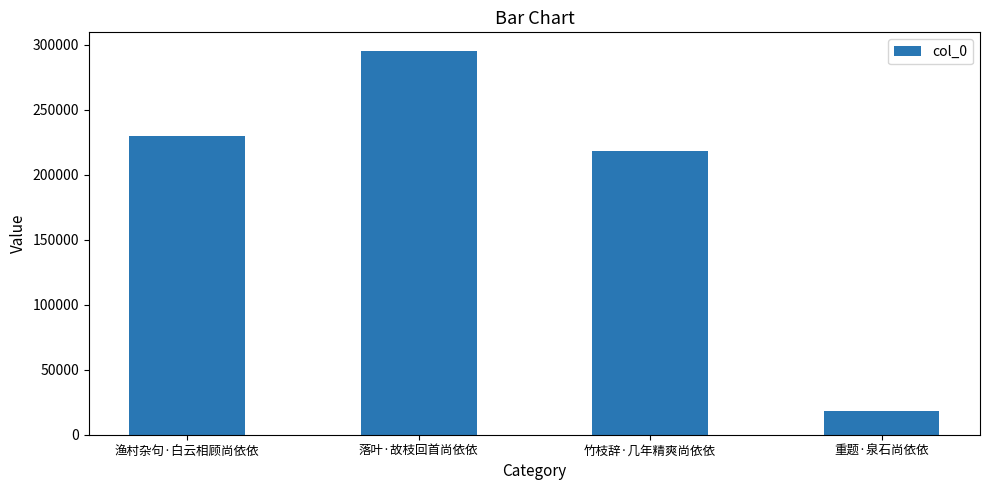

What is the sum of all values?

760370